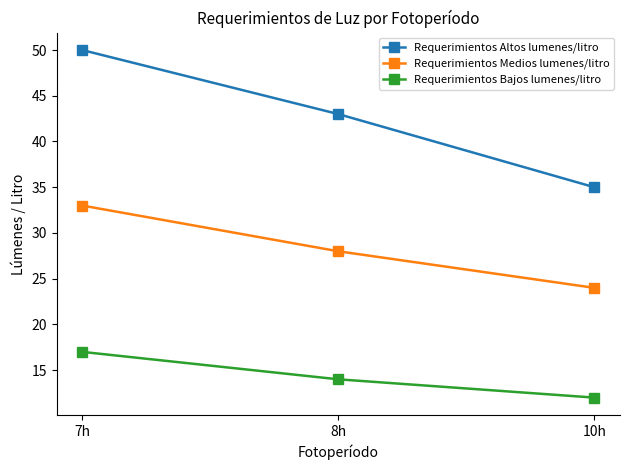

At how many categories does at least one series exceed 30?

3